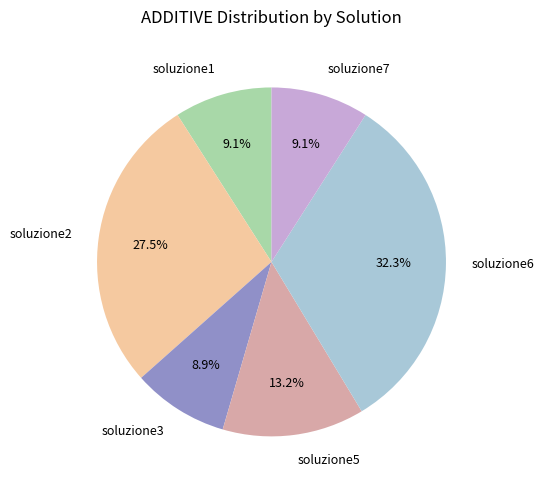

Which has a higher value, soluzione7 or soluzione6?

soluzione6